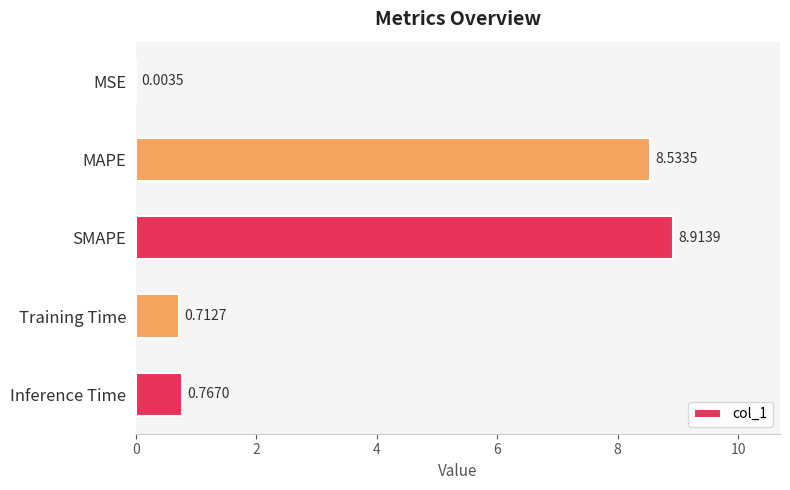

What is the sum of the values at MAPE and Training Time?

9.2